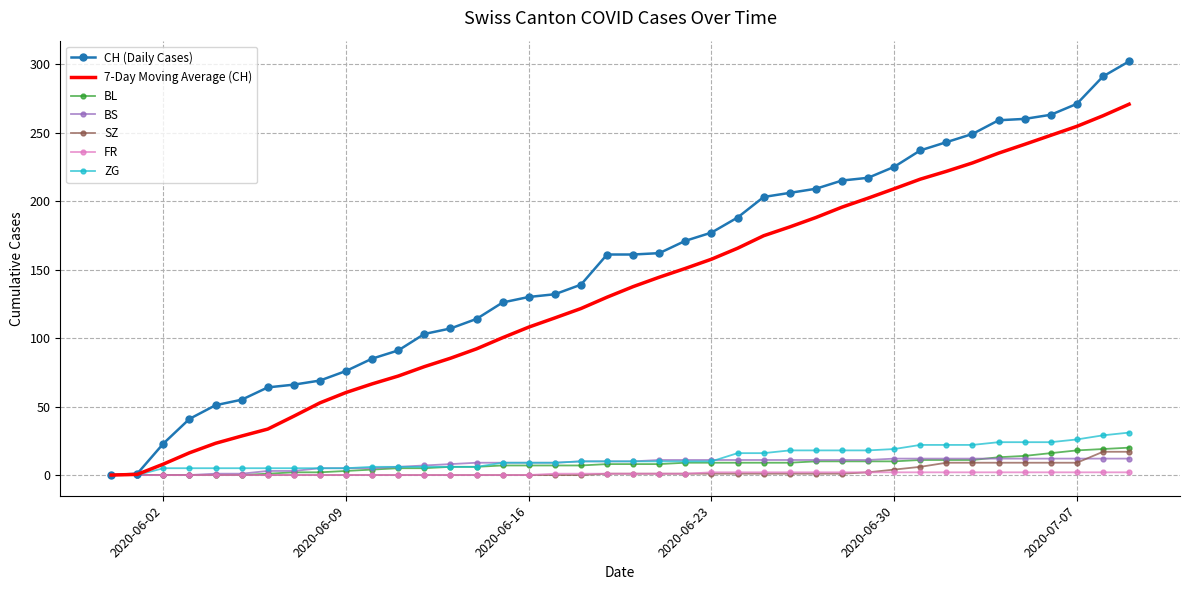

What is the greatest value displayed?

302.0